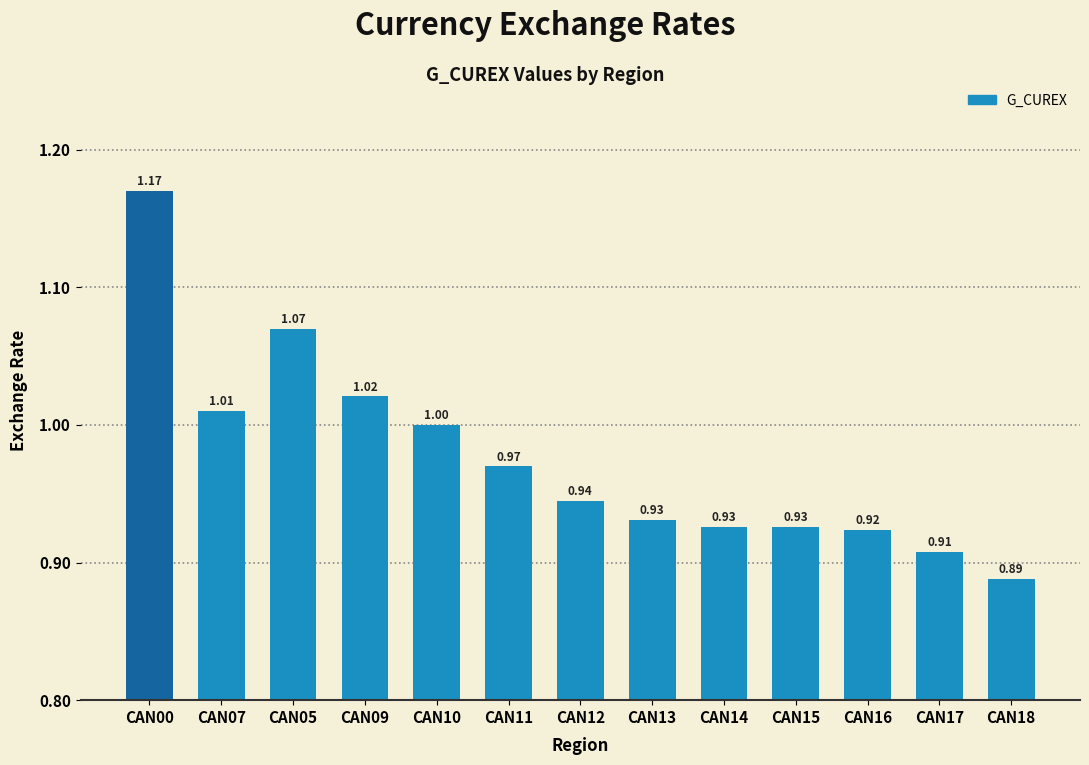

At which category does the chart reach its peak across all series?

CAN00